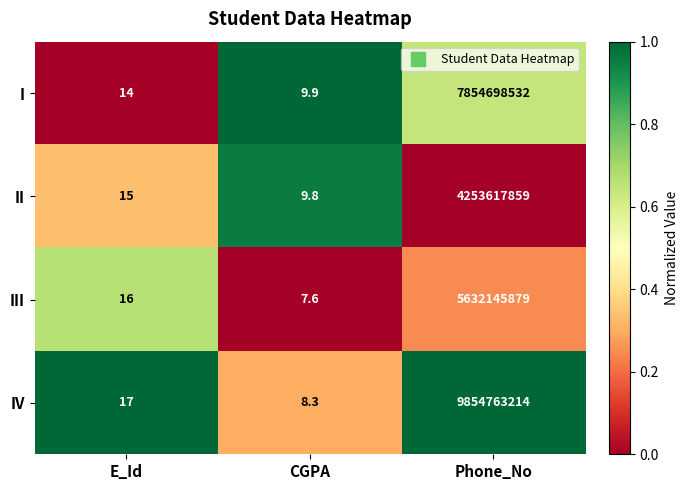

Which series has the widest spread of values?

IV